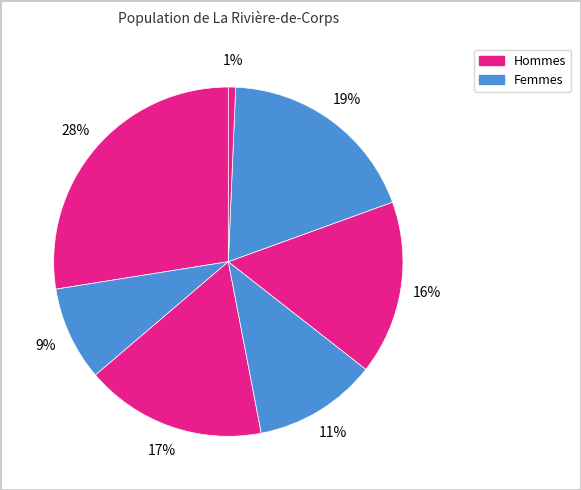

Count the number of slices in the pie.

7